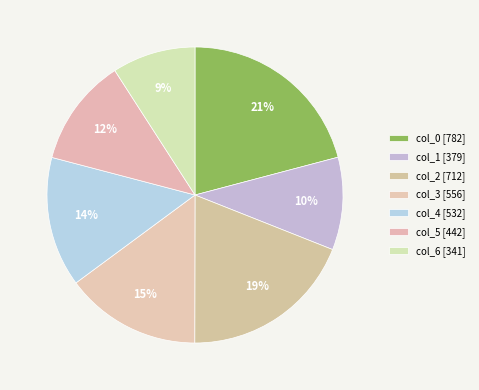

Count the number of slices in the pie.

7